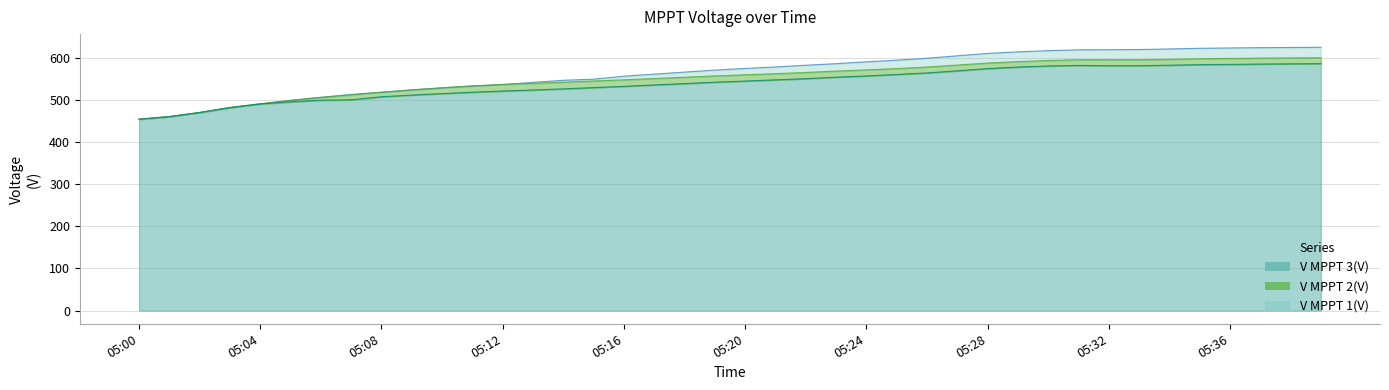

At which label does V MPPT 1(V) first exceed 574?

05:20